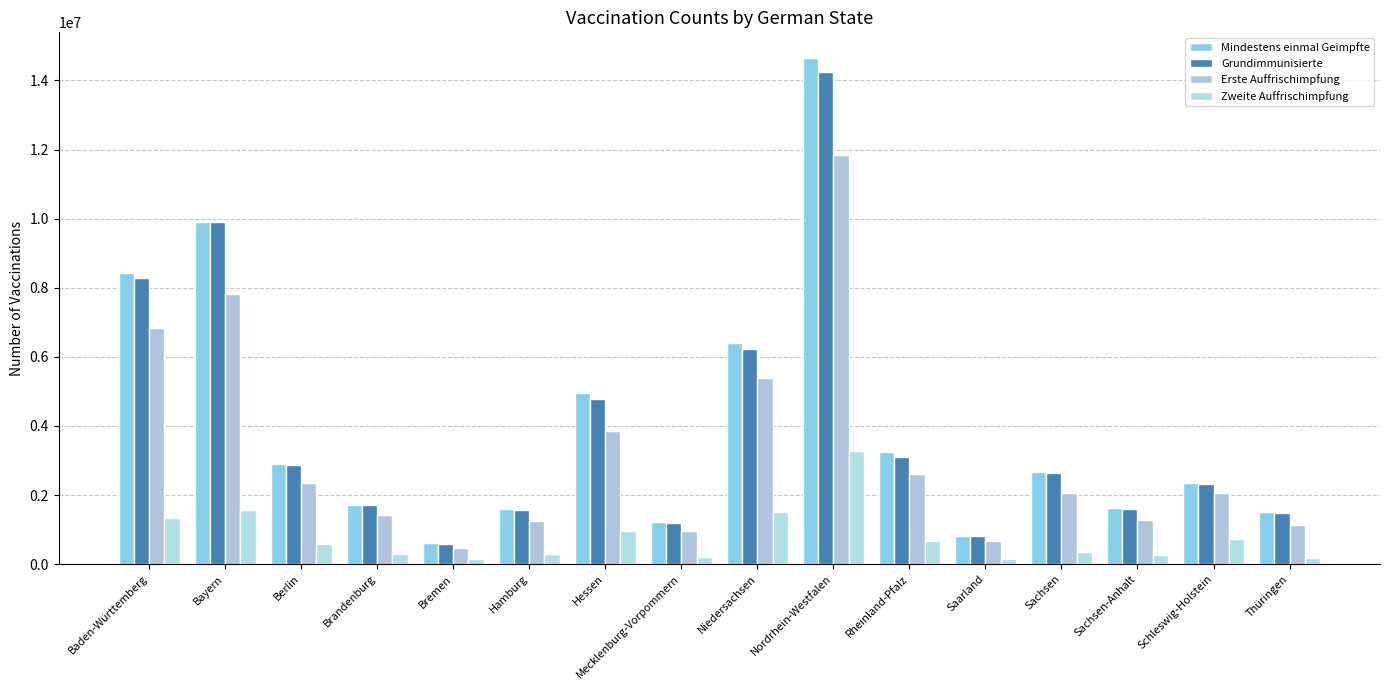

Which label corresponds to the largest value in the chart?

Nordrhein-Westfalen